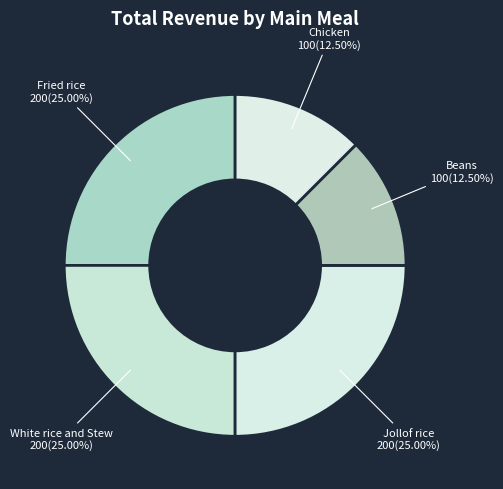

True or false: White rice and Stew accounts for 25% of the total.

True